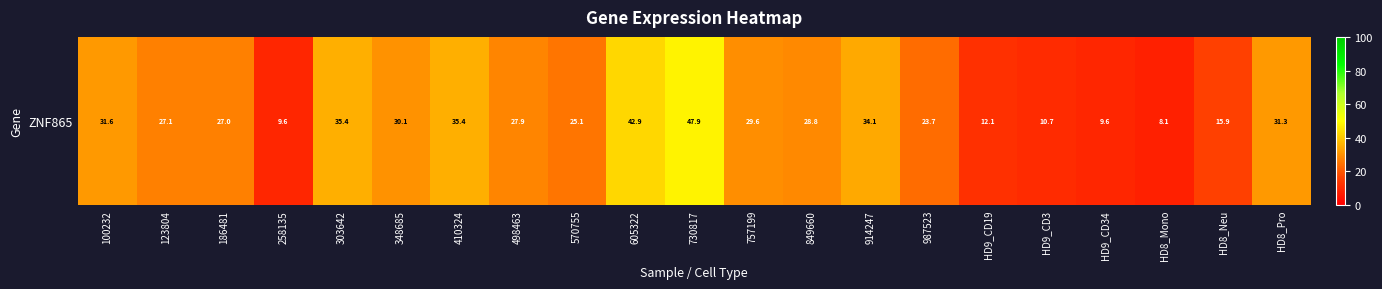

What is the sum of the values at HD9_CD19 and 348685?

42.2